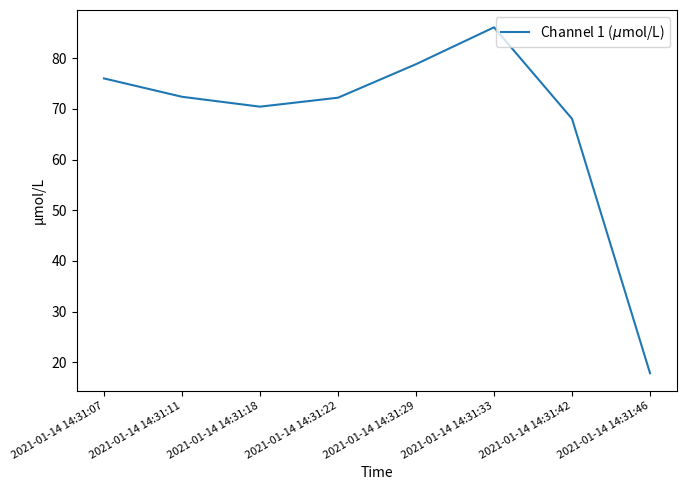

What is the difference between the maximum and minimum values?

68.3